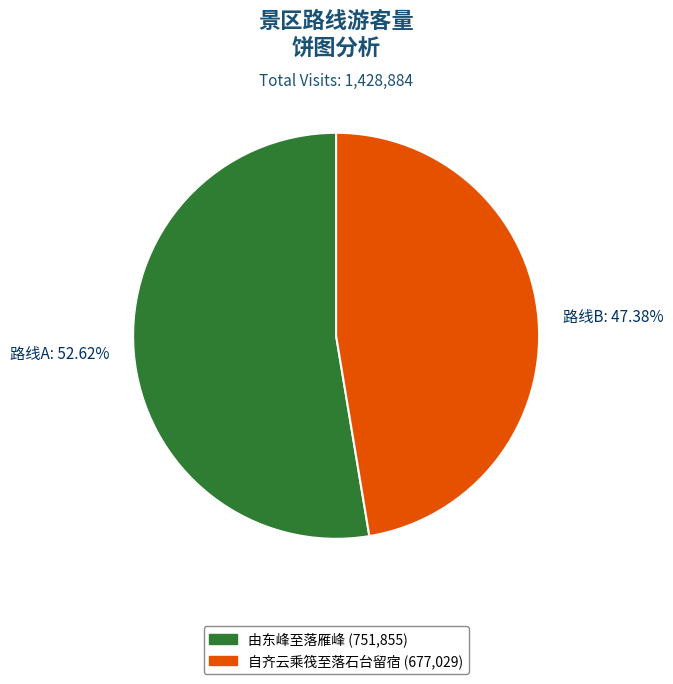

Rank the categories by value from lowest to highest.

自齐云乘筏至落石台留宿, 由东峰至落雁峰